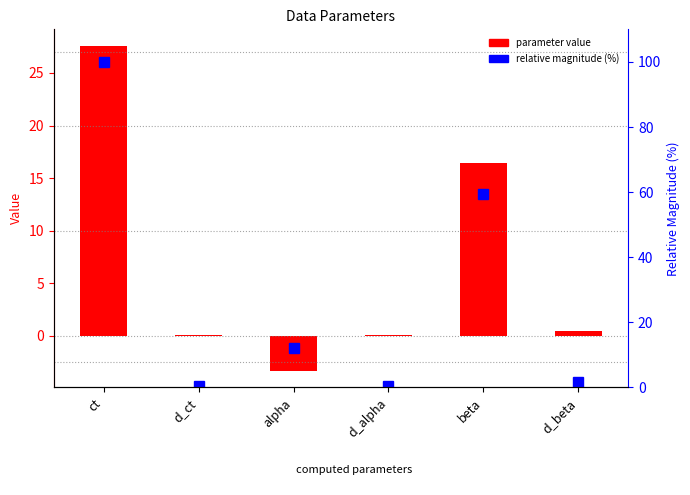

At which category does the chart reach its minimum across all series?

alpha